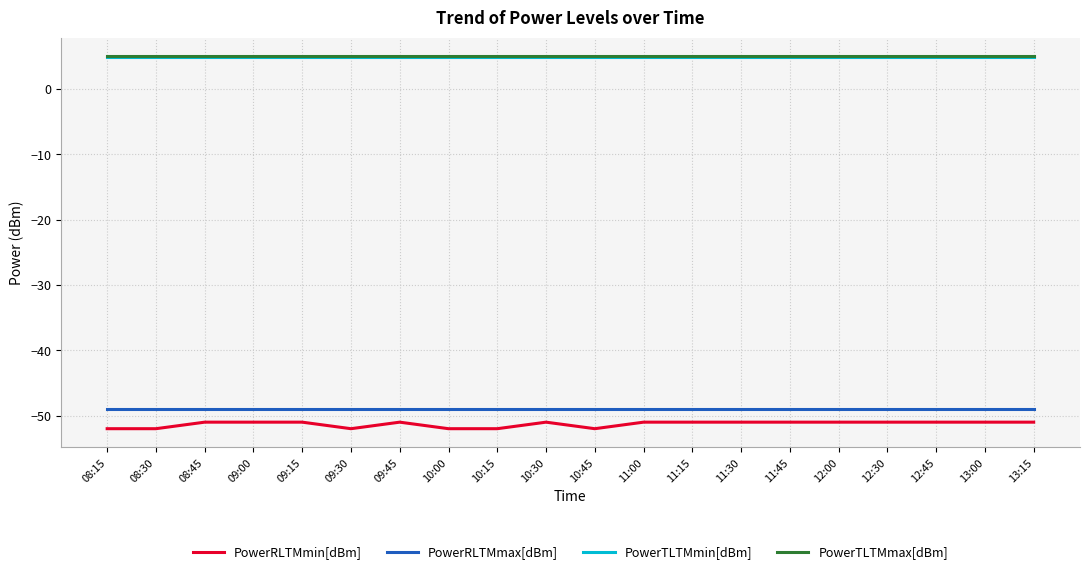

What is the difference between the highest and lowest values at 10:15?

57.0